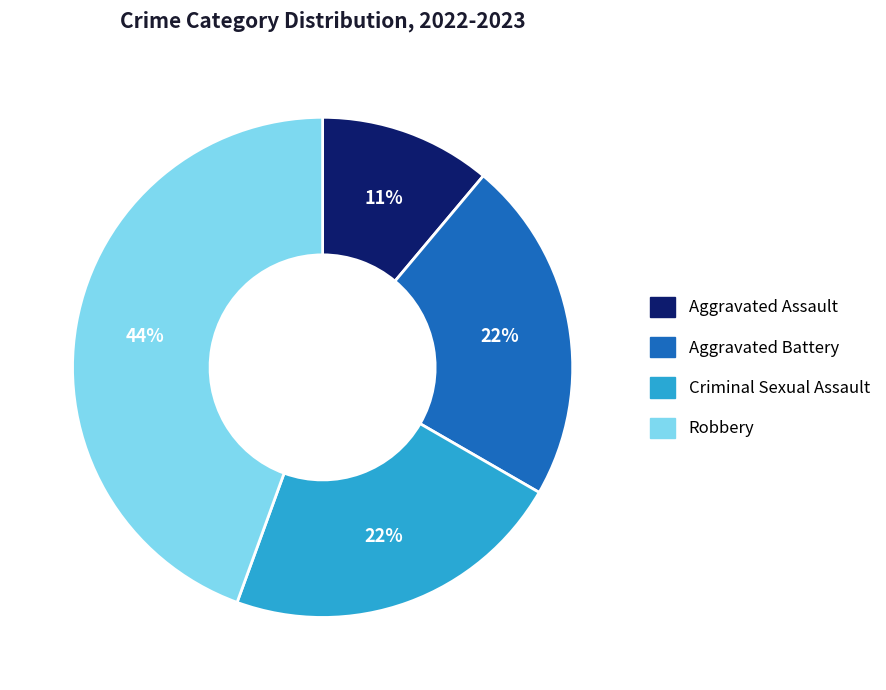

To the nearest percent, what is the combined percentage of Aggravated Battery and Criminal Sexual Assault?

44%